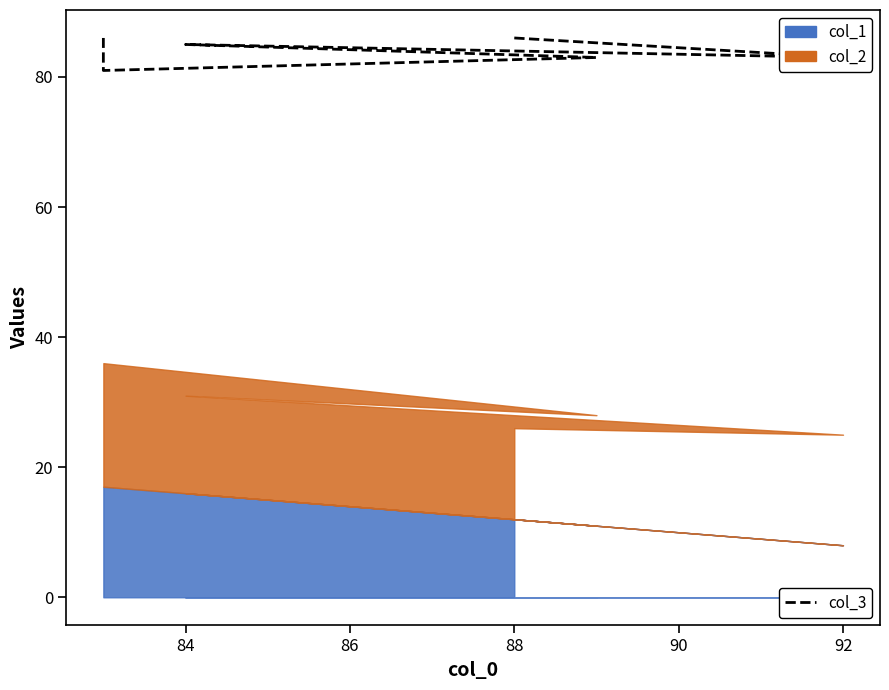

What is the difference between the maximum and minimum values?

5